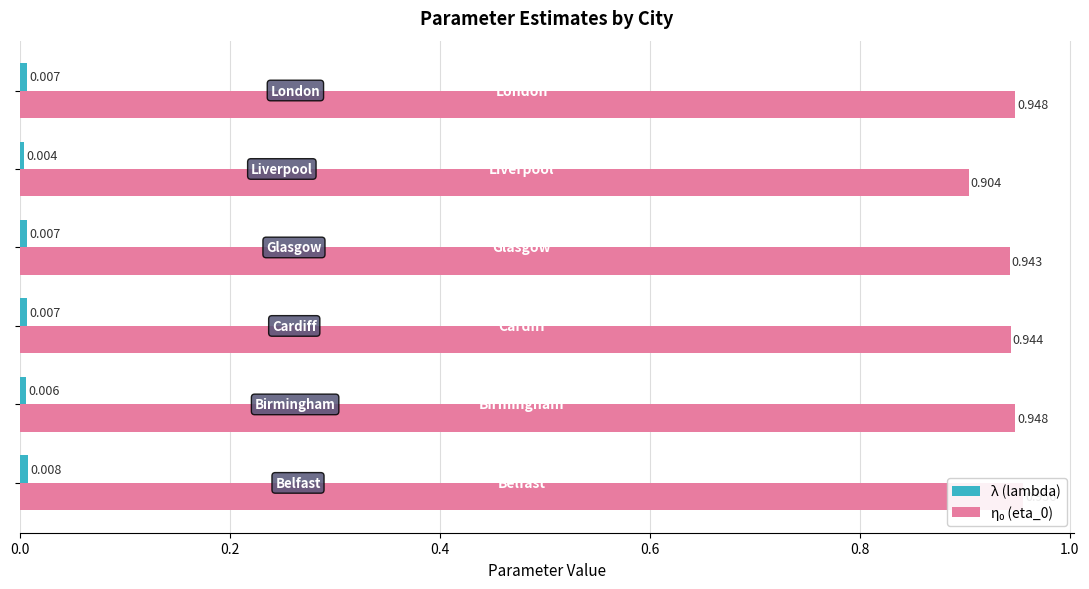

What is the difference between the maximum and minimum values in the η₀ (eta_0) series?

0.1